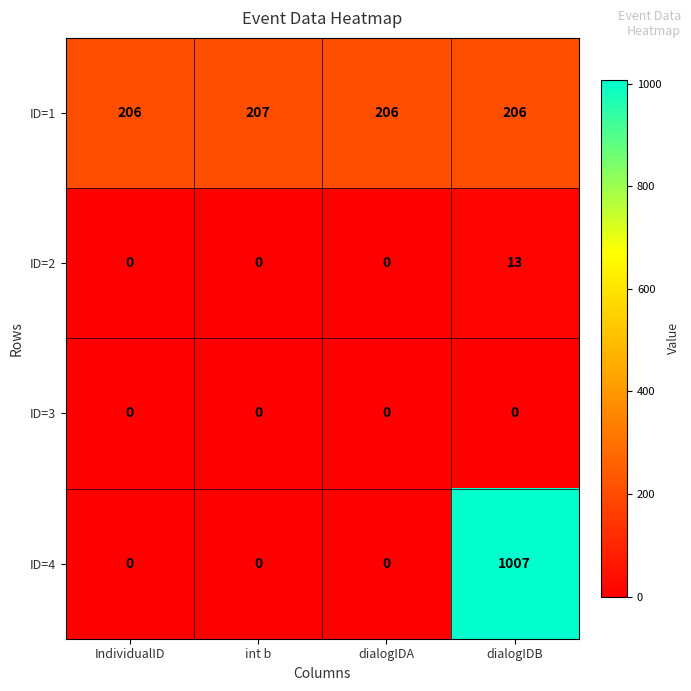

At how many categories does at least one series exceed 91?

4